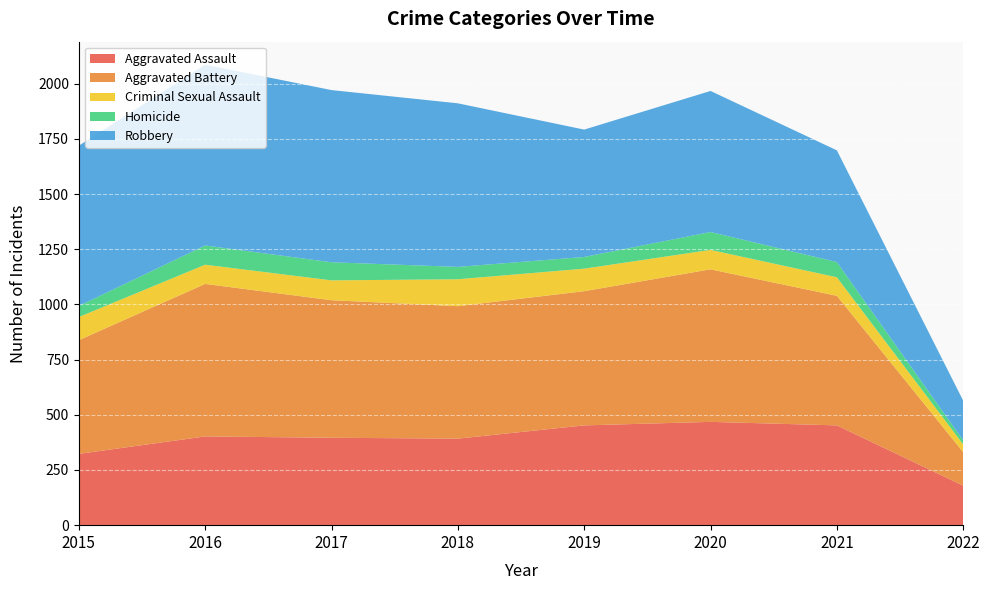

Reading left to right, list all the values displayed in this chart.

Aggravated Assault: 323	402	396	392	452	468	452	179
Aggravated Battery: 515	691	623	600	608	691	587	152
Criminal Sexual Assault: 105	87	90	122	102	88	84	35
Homicide: 50	87	82	56	53	81	69	18
Robbery: 726	819	780	741	577	639	506	180